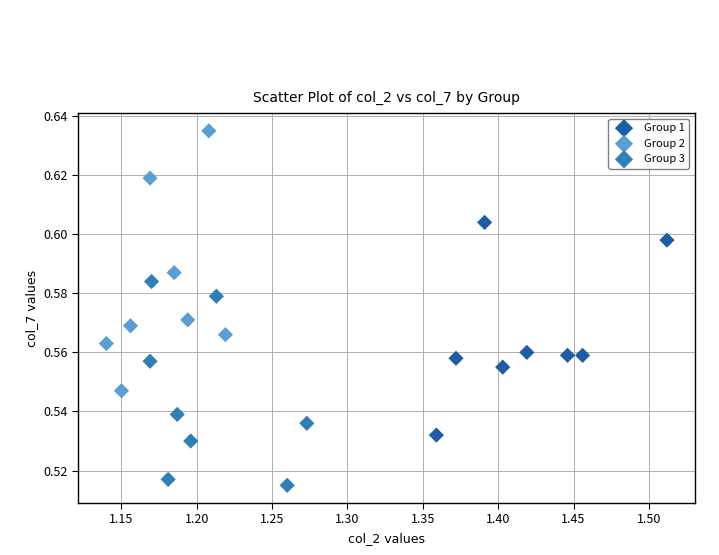

Which series contains the highest Y value?

Group 2